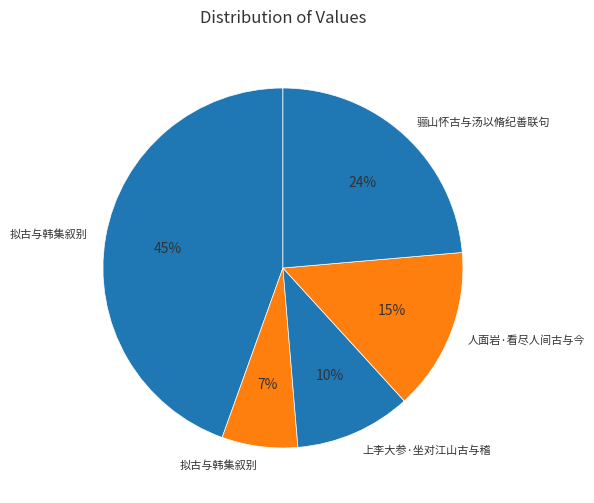

How many segments does this pie chart have?

5